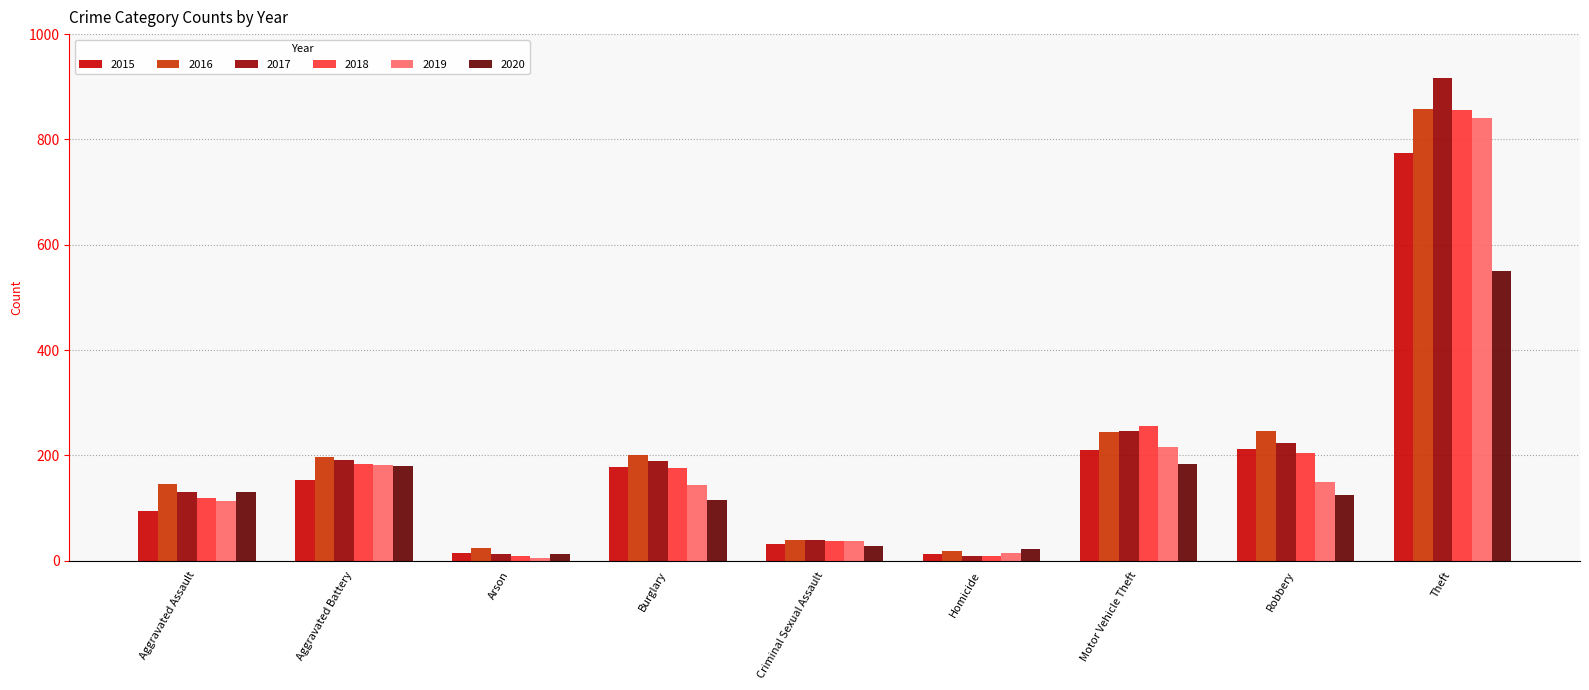

What is the difference between the 2019 values at Aggravated Assault and Arson?

107